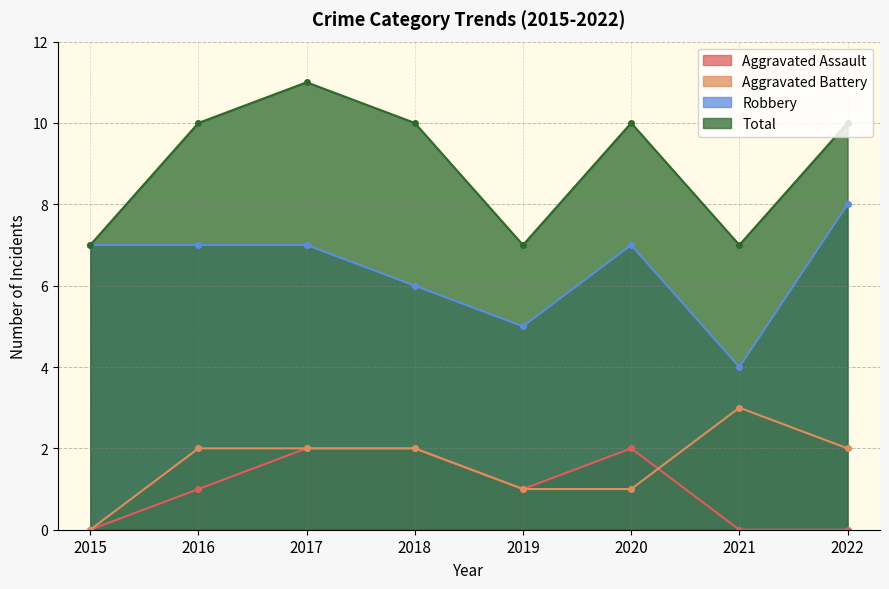

How many data points in Aggravated Assault are above 1?

3